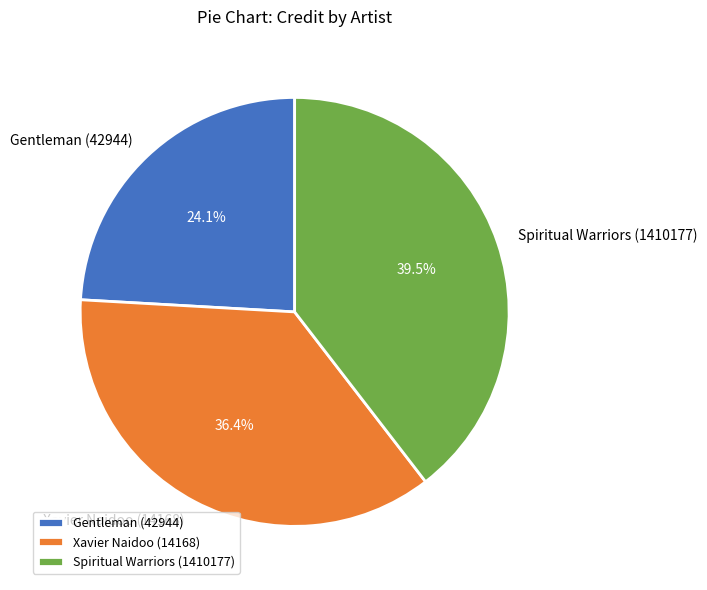

Between Spiritual Warriors (1410177) and Xavier Naidoo (14168), which is larger?

Spiritual Warriors (1410177)